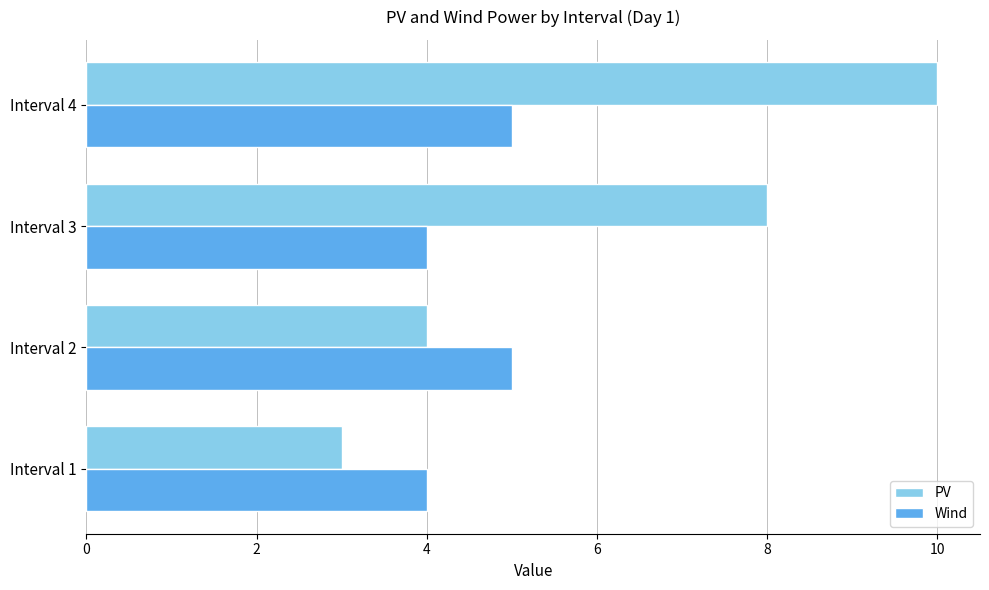

The value of Wind at Interval 1 is 4. True or false?

True